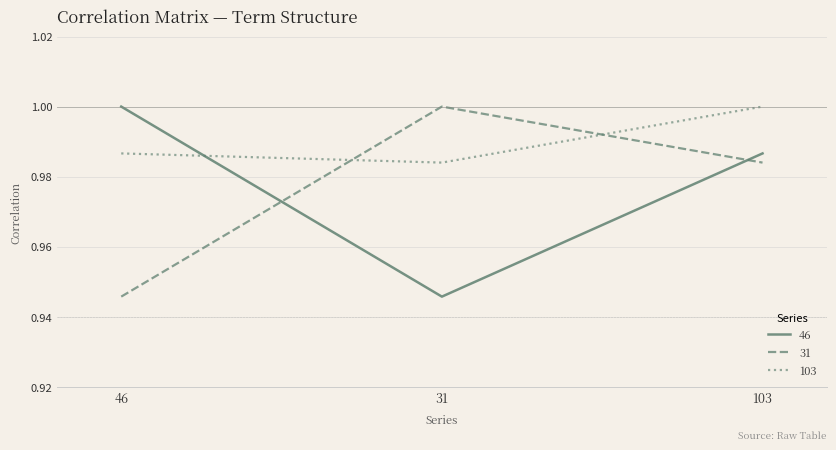

Which category has the lowest value in the 103 series?

31